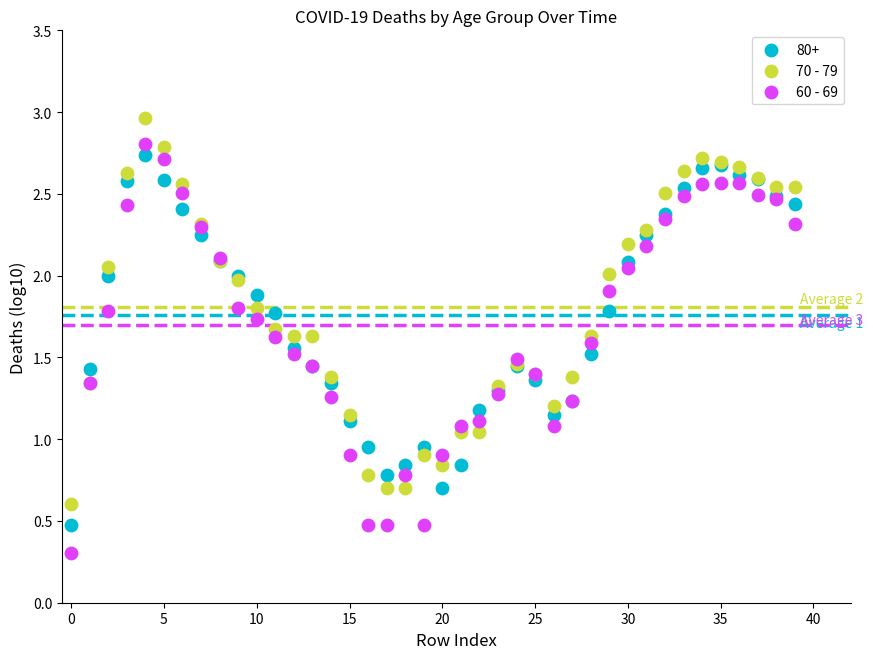

Which series has the largest Y range (max minus min)?

60 - 69